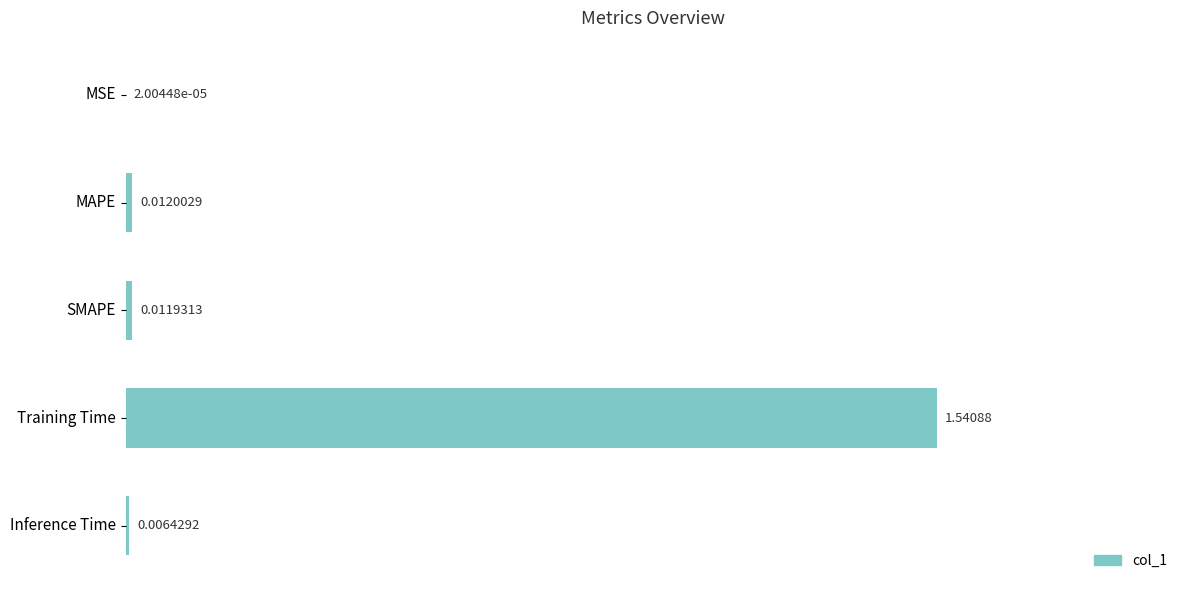

Which has a higher value, MSE or Inference Time?

Inference Time